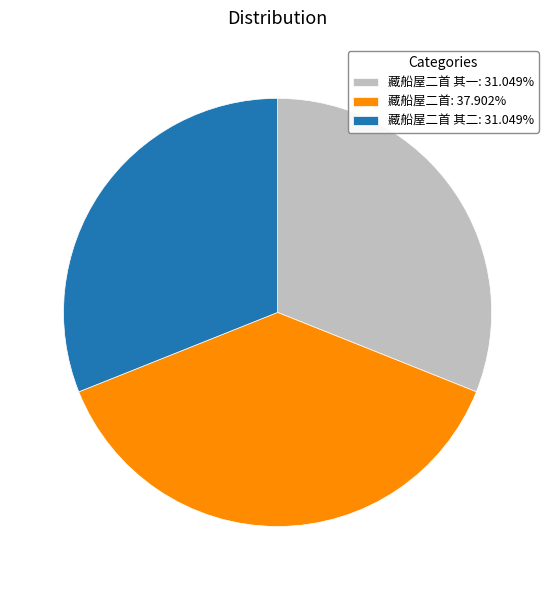

Is there any slice that represents more than half of the pie?

No